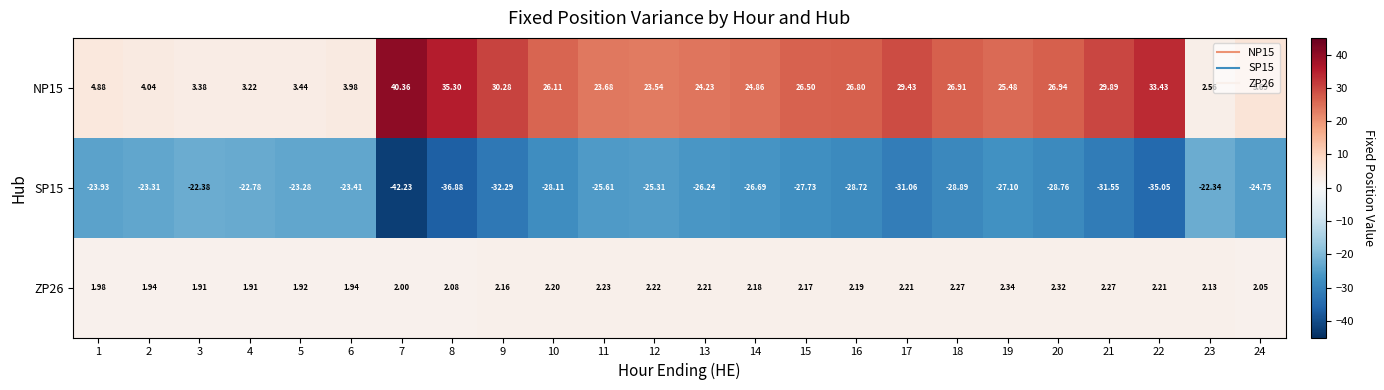

At 13, list the series in order from smallest to largest.

SP15, ZP26, NP15